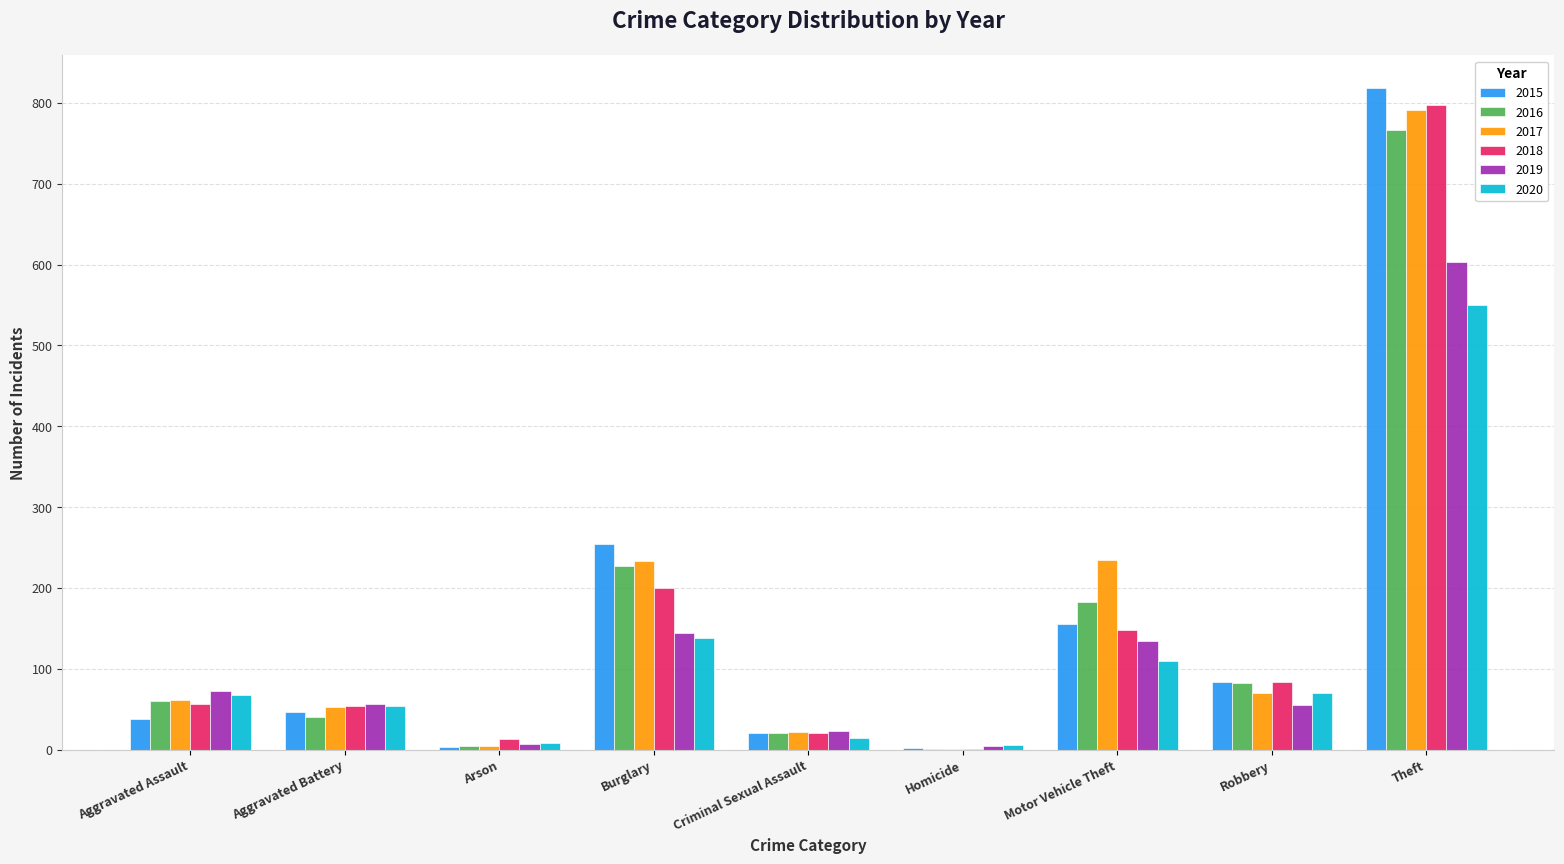

At which label does 2019 reach its peak?

Theft